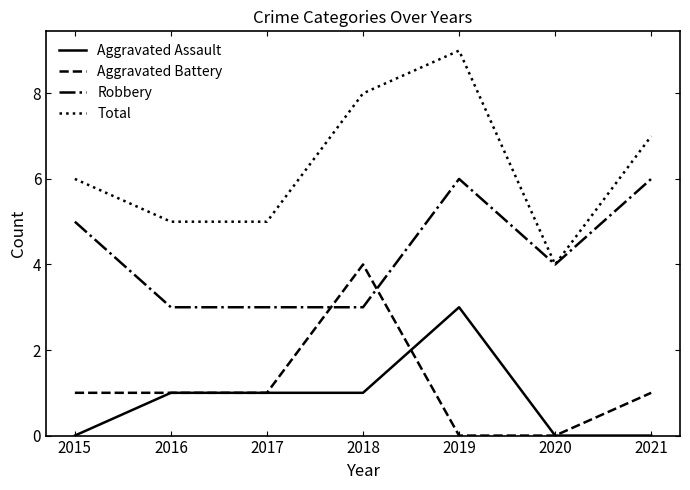

Reading left to right, what are all the values shown in this chart?

Aggravated Assault: 0	1	1	1	3	0	0
Aggravated Battery: 1	1	1	4	0	0	1
Robbery: 5	3	3	3	6	4	6
Total: 6	5	5	8	9	4	7